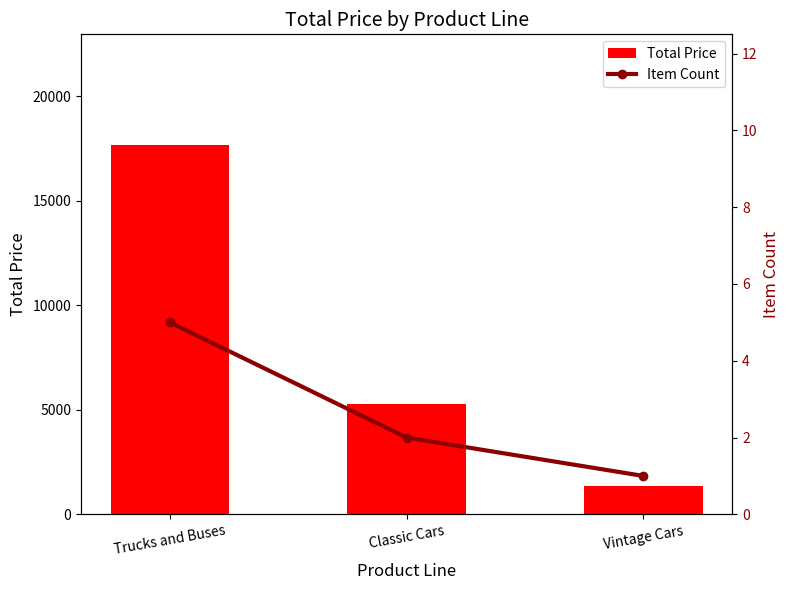

What is the difference between the maximum and minimum values in the Item Count series?

4.0